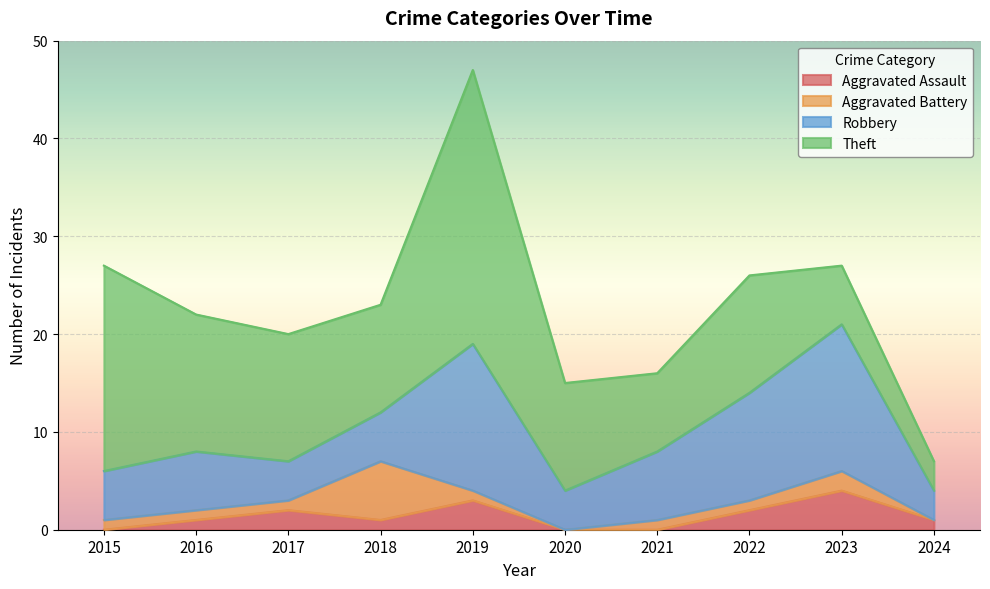

In Robbery, how many points are higher than both neighbors (excluding endpoints)?

3